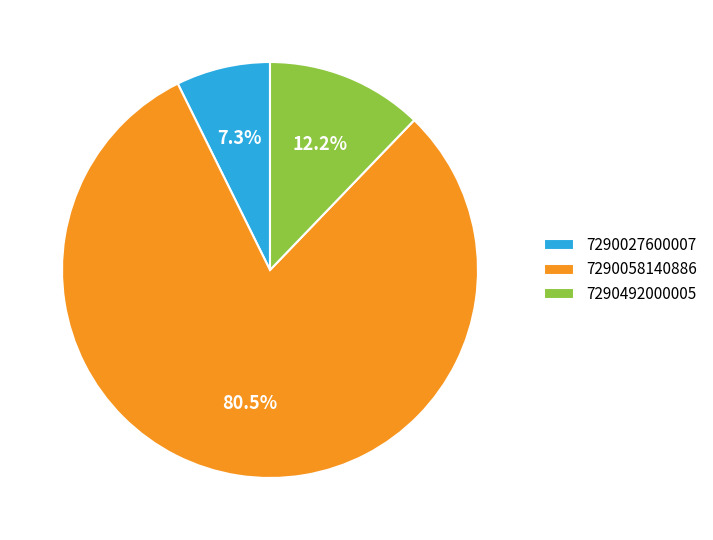

Which has a higher value, 7290058140886 or 7290492000005?

7290058140886